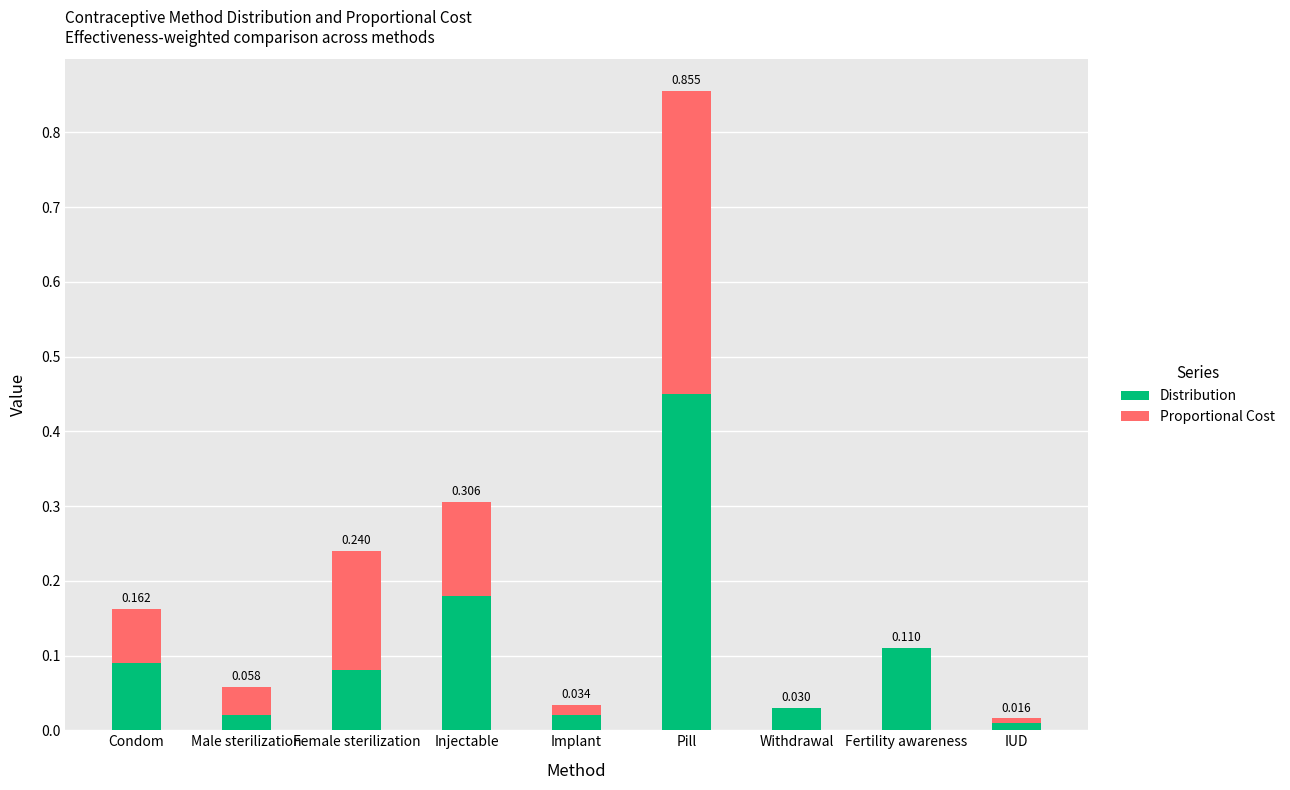

At which label is Distribution closest to 0?

IUD